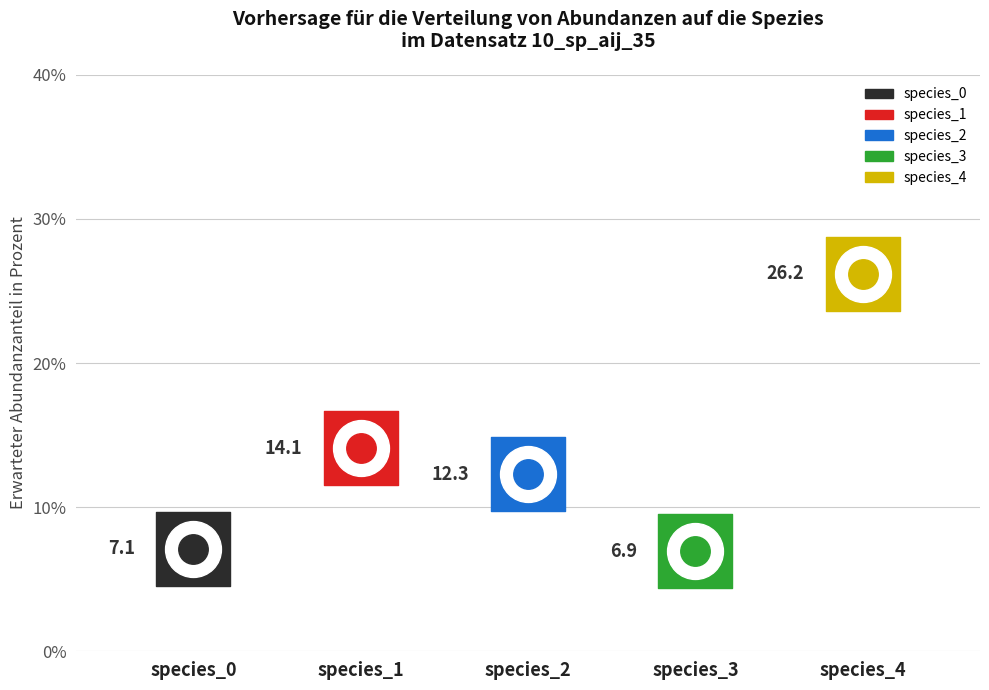

Is the value of species_4 at 2369231 greater than the value of species_1 at 416304?

Yes